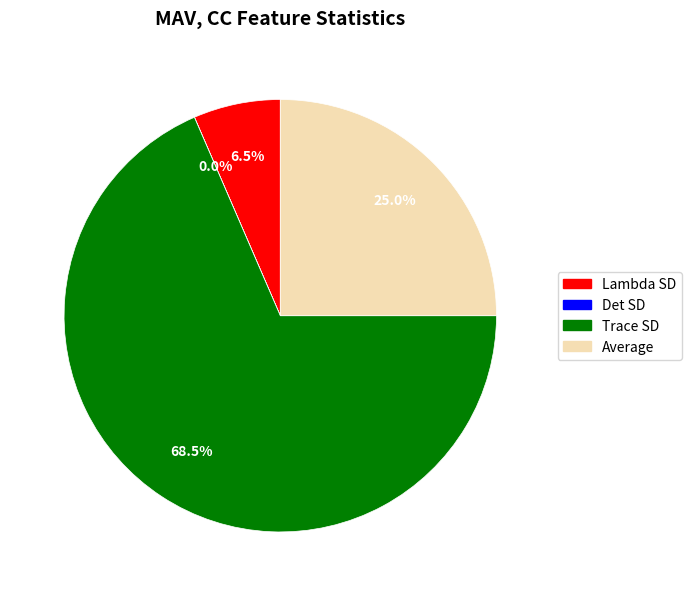

What is the largest slice in the pie chart?

Trace SD